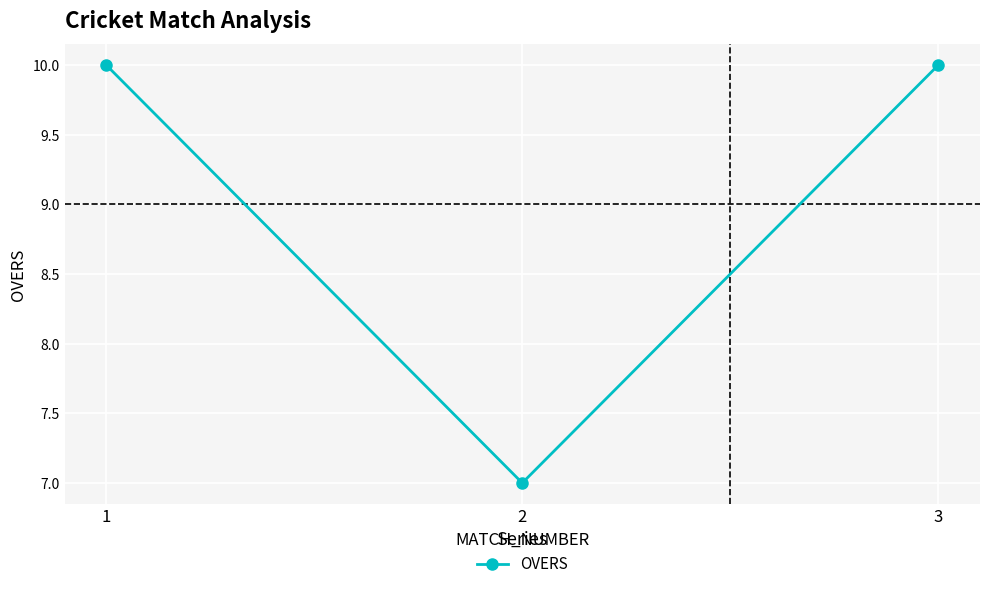

Reading right to left, extract all data points from this chart.

10	7	10